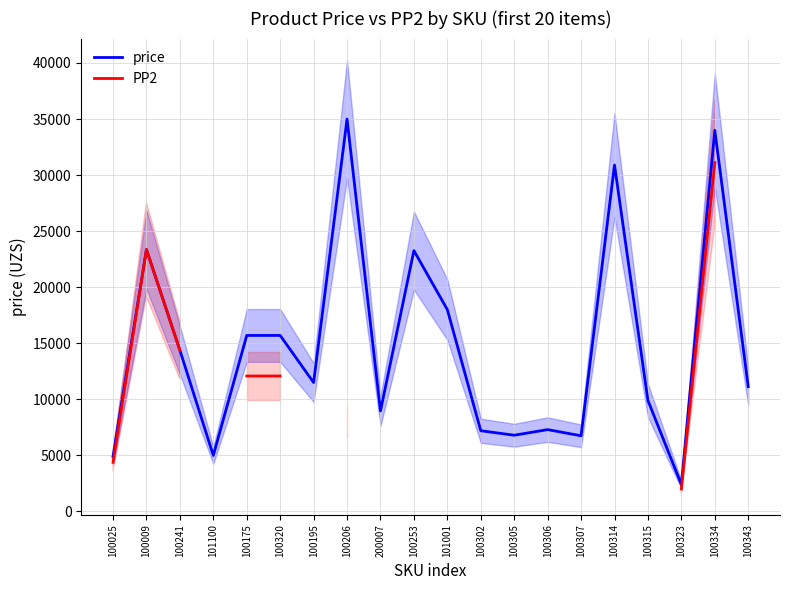

True or false: PP2 and price cross at least once.

False